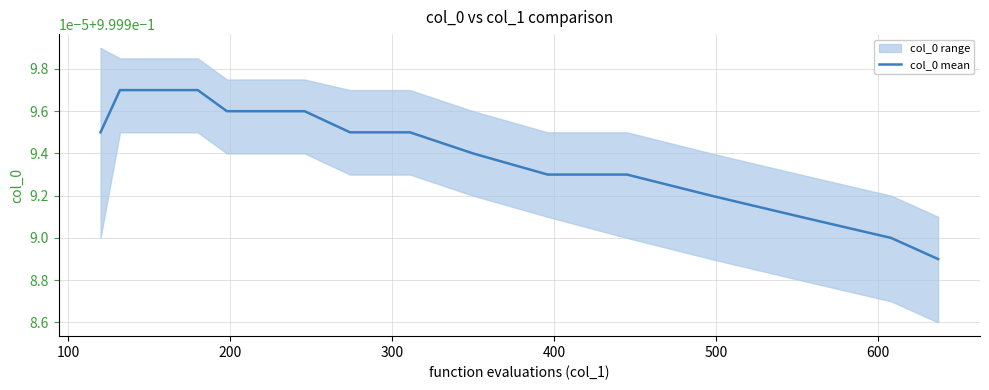

What is the value of the 20th point from the left?

1.0